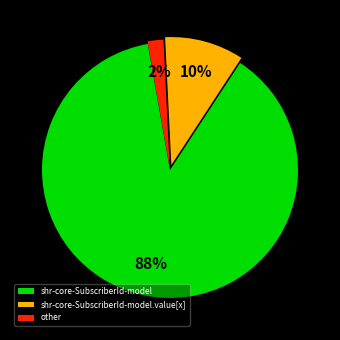

Count the number of slices in the pie.

3